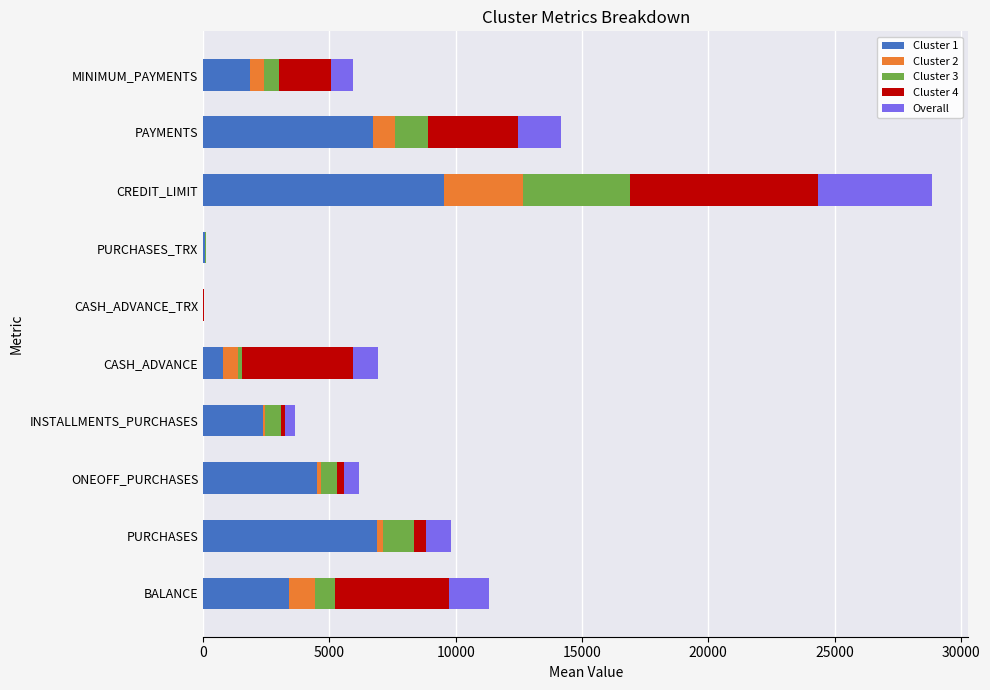

At which category is the sum across all series the highest?

CREDIT_LIMIT